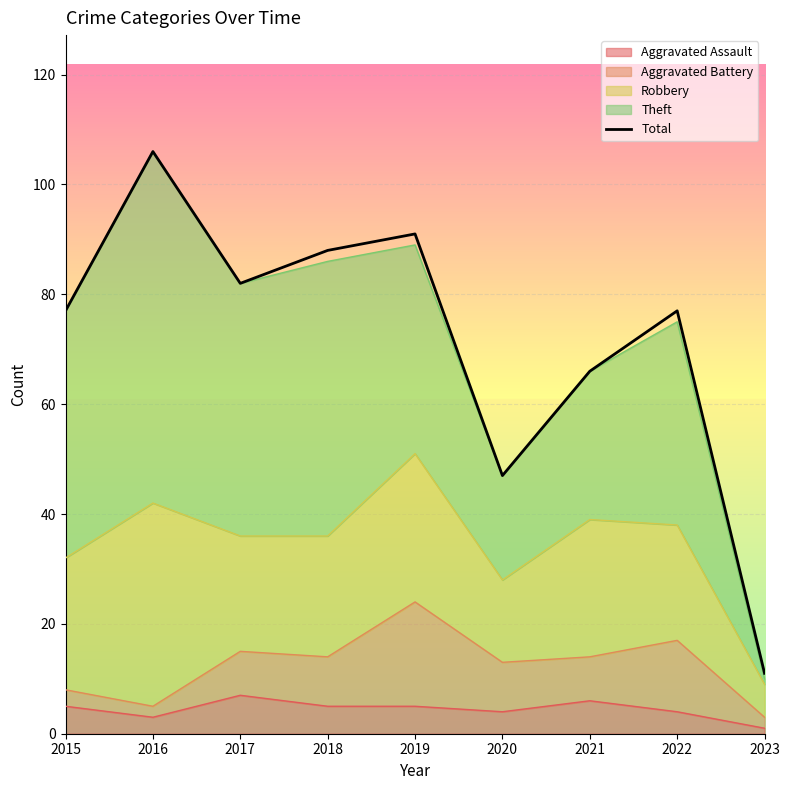

Rank the categories by value from highest to lowest.

2016, 2019, 2018, 2017, 2015, 2022, 2021, 2020, 2023